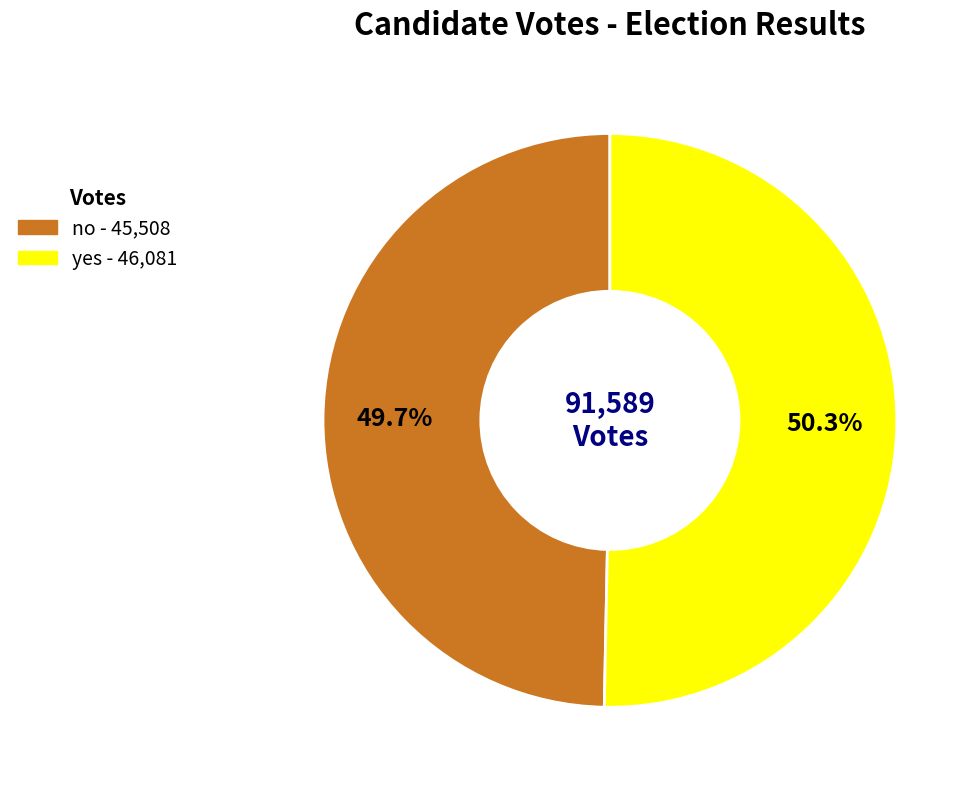

Combined, do no and yes account for over 50%?

Yes